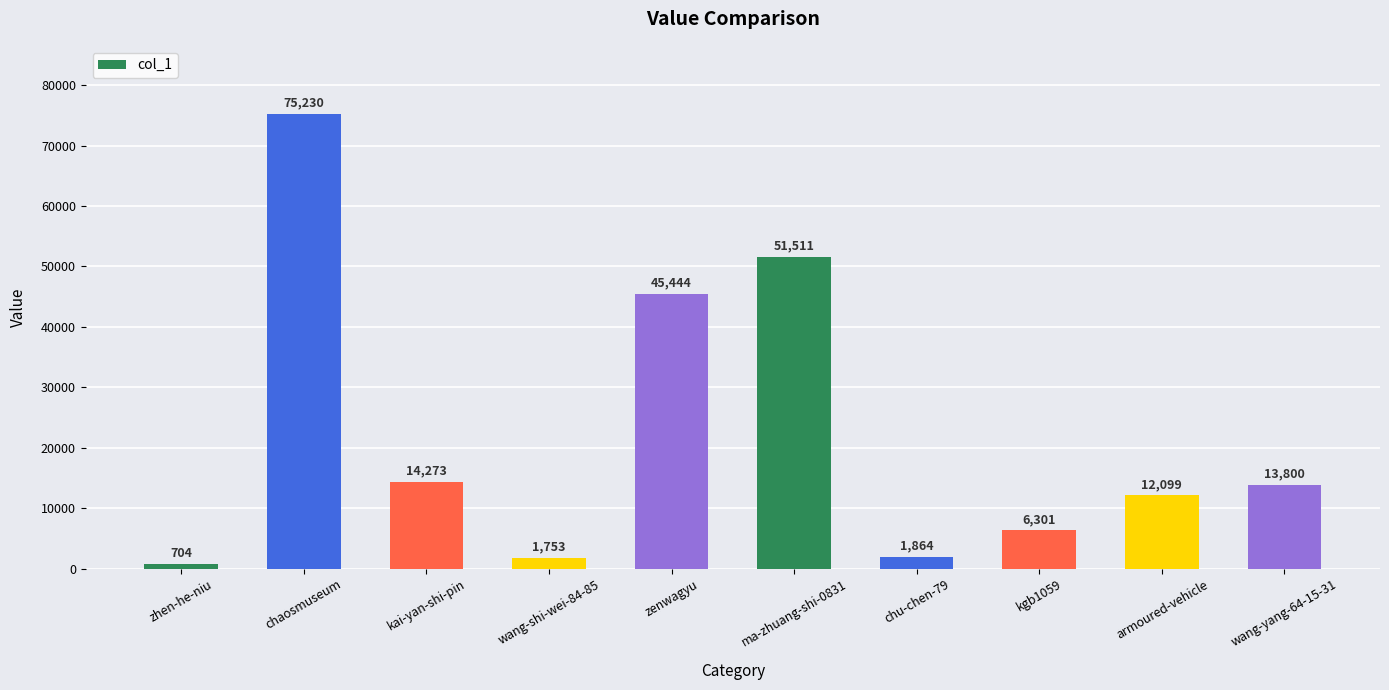

What is the value of the 4th bar from the left?

1753